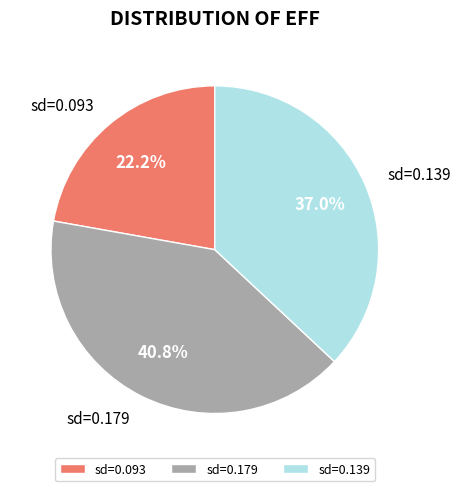

Count the number of slices in the pie.

3